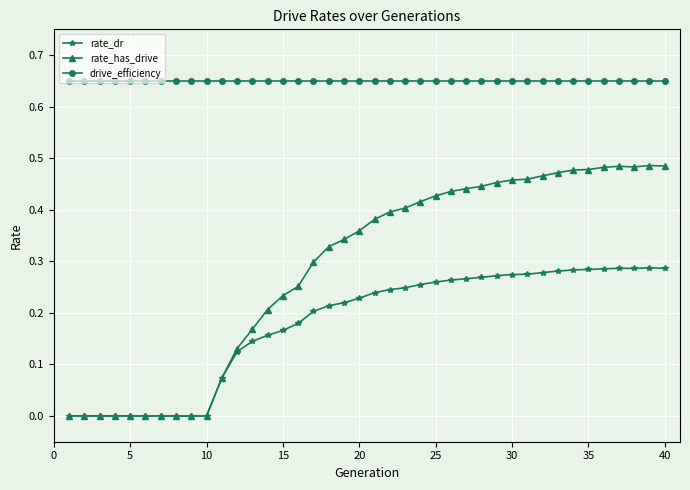

Count the number of categories in the chart.

40